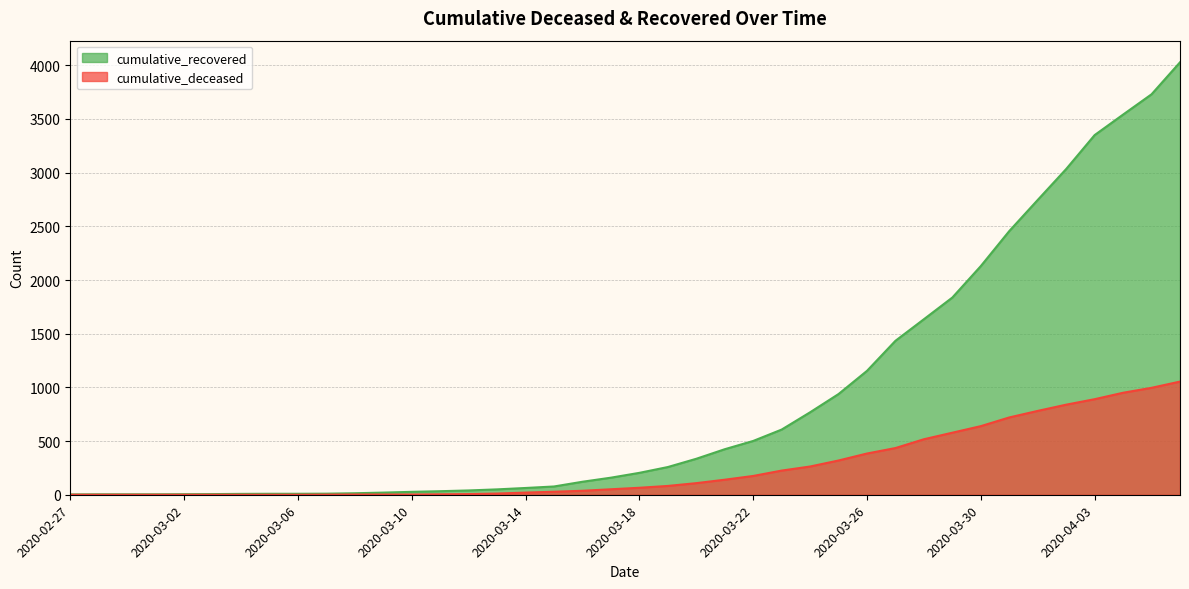

True or false: cumulative_recovered and cumulative_deceased intersect in this chart.

False